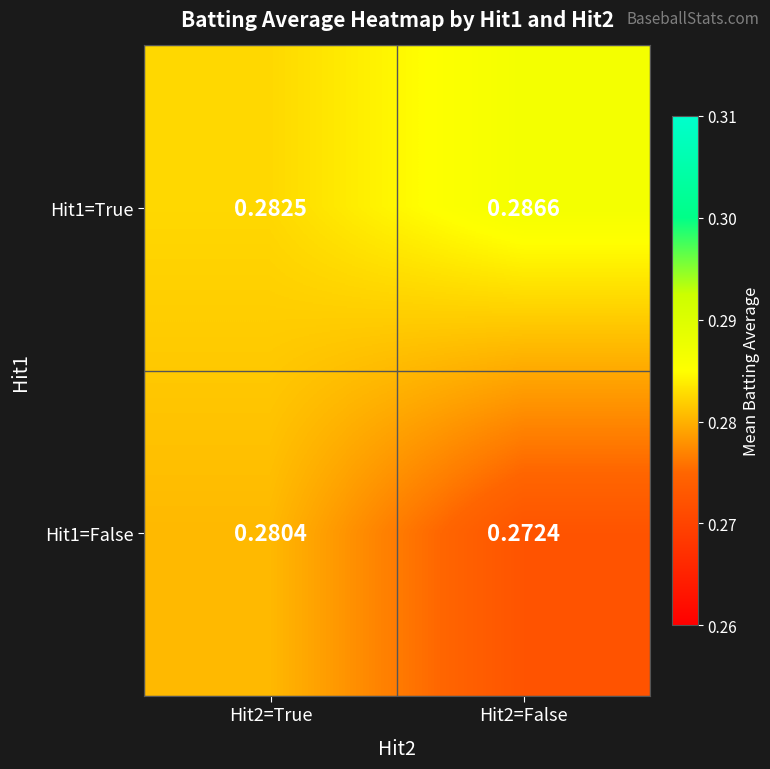

Is the value of Hit1=False at Hit2=False greater than the value of Hit1=True at Hit2=True?

No